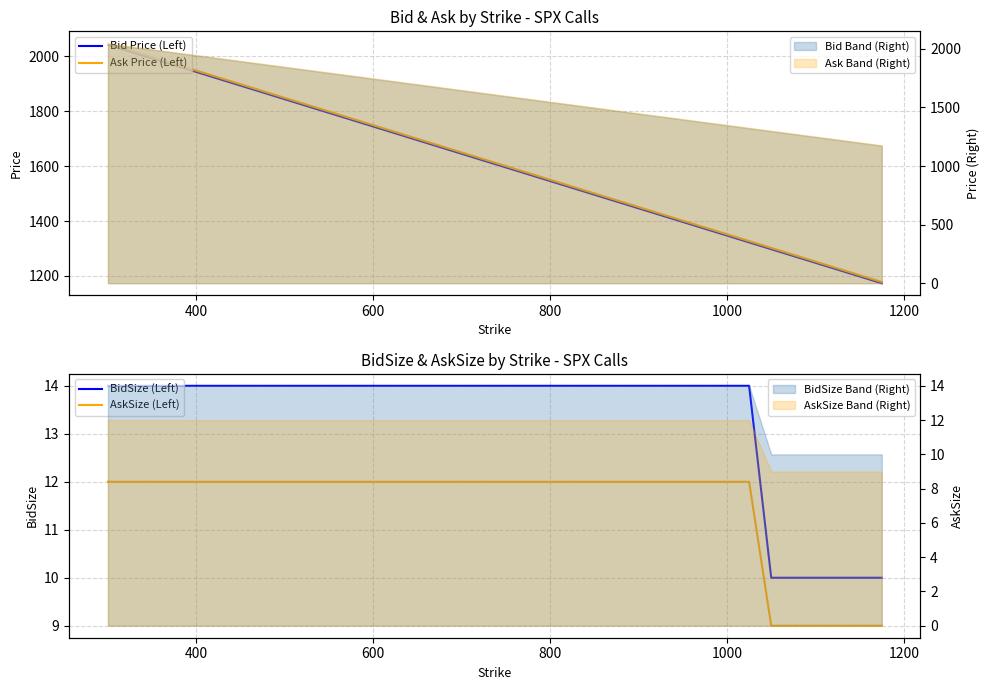

True or false: Bid Price (Left) has more than 1 interior local peaks.

False